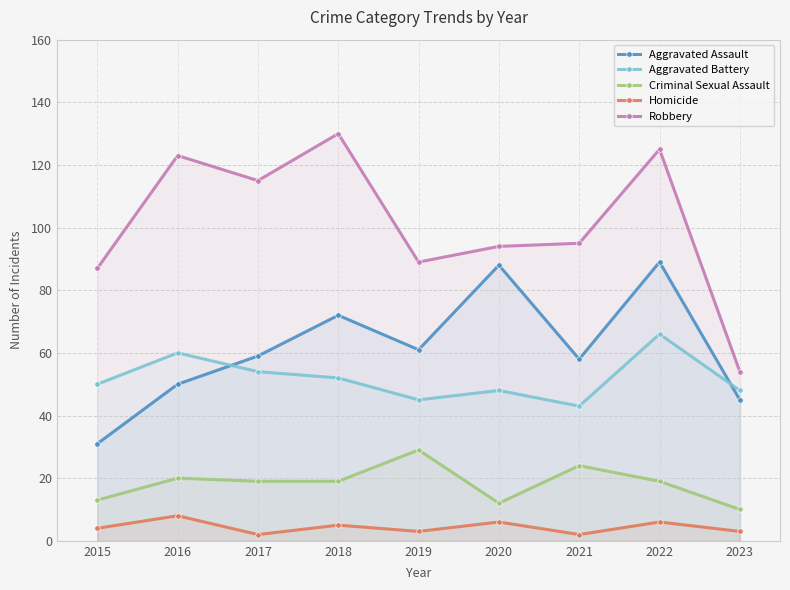

How many data points in Robbery are above 95?

4